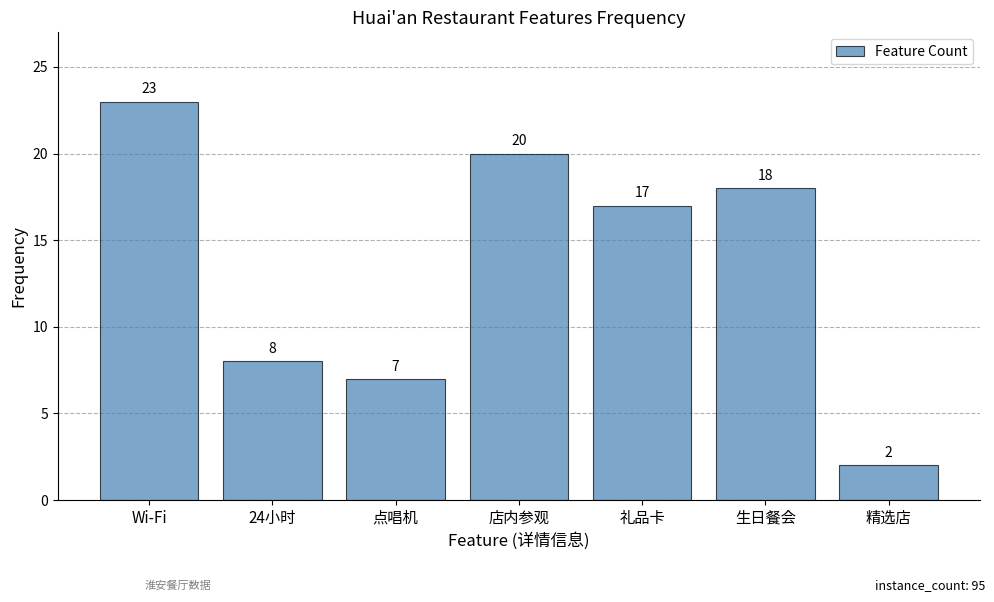

What is the change in value from 点唱机 to 生日餐会?

+11